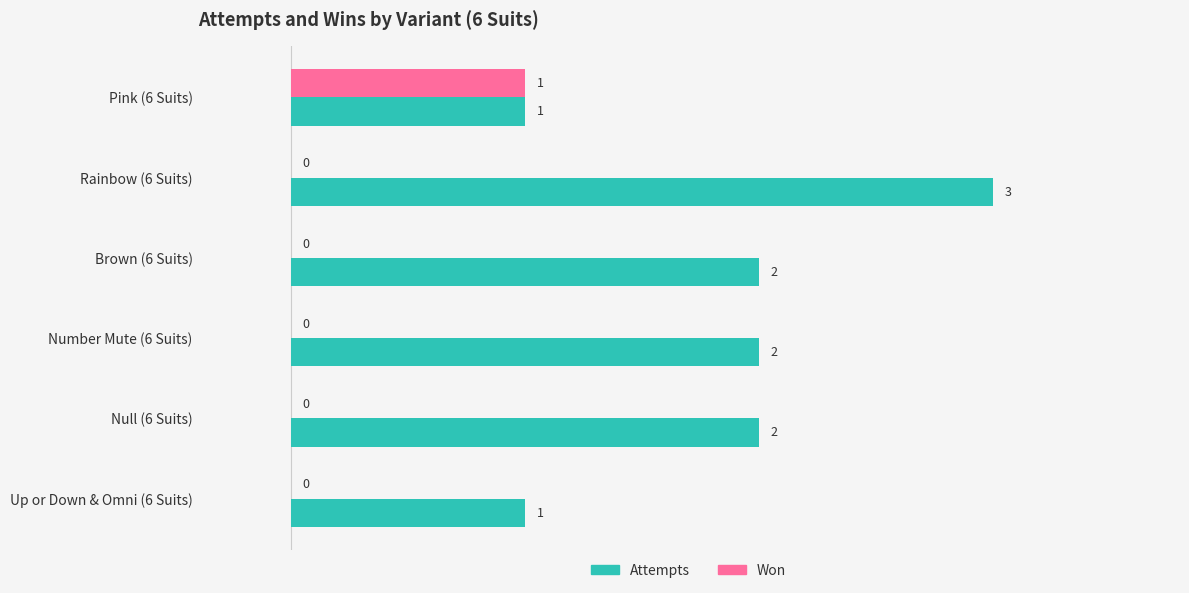

What is the total value across all series at Rainbow (6 Suits)?

3